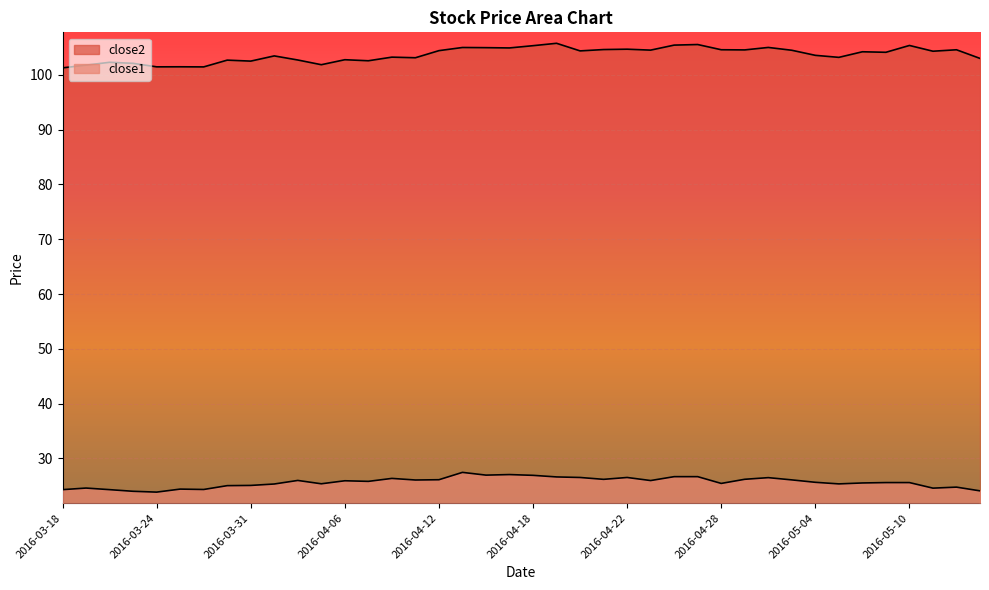

True or false: close2 and close1 cross at least once.

False